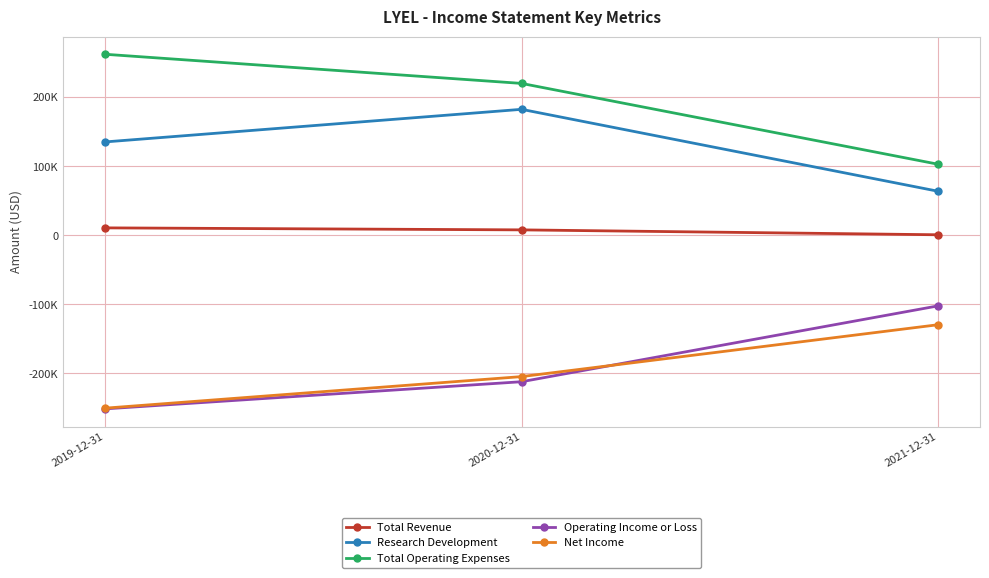

What is the greatest value displayed?

261900